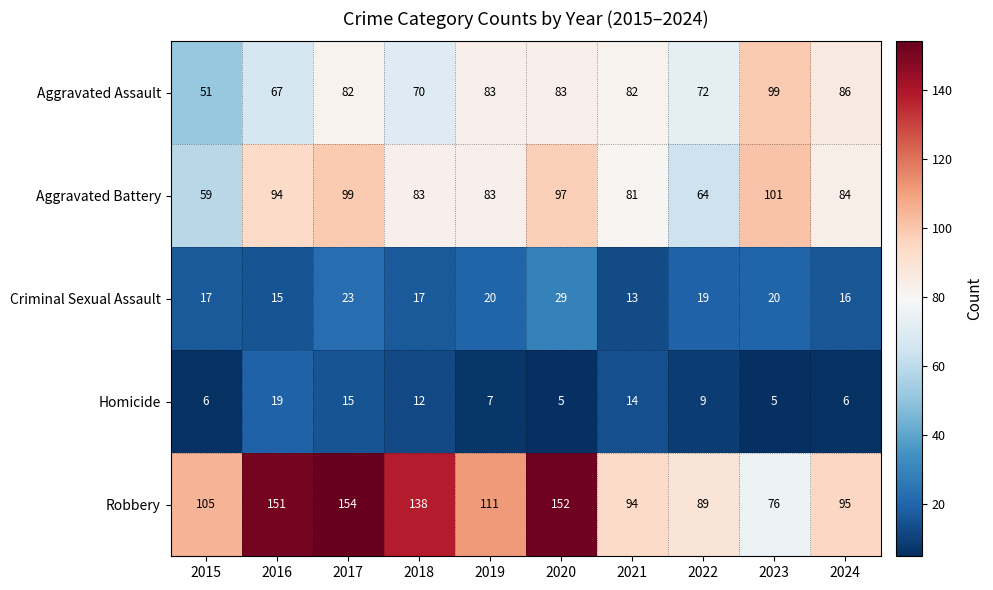

What is the spread (max minus min) of values at 2024?

89